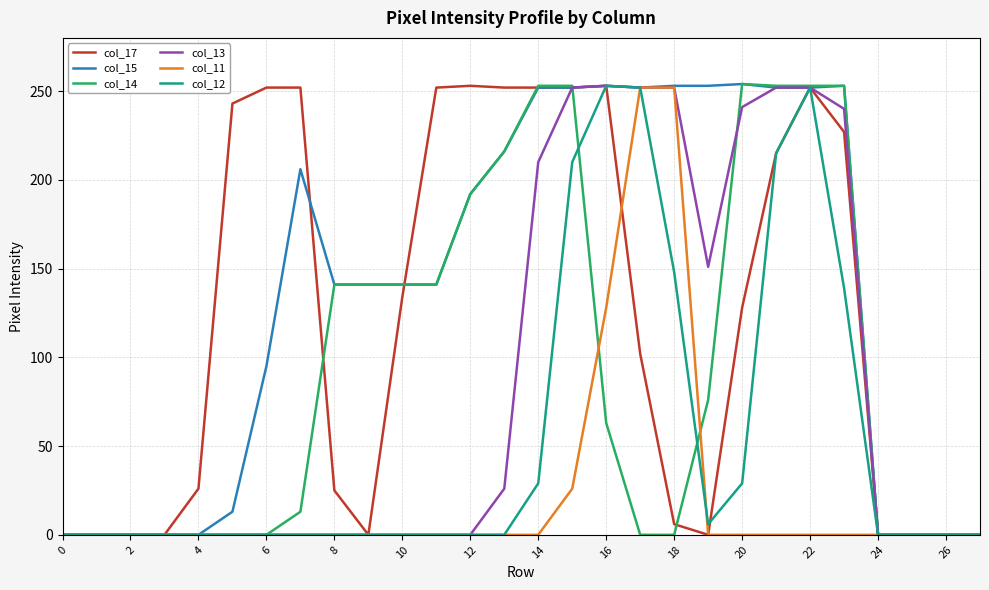

What is the maximum value shown in the chart?

254